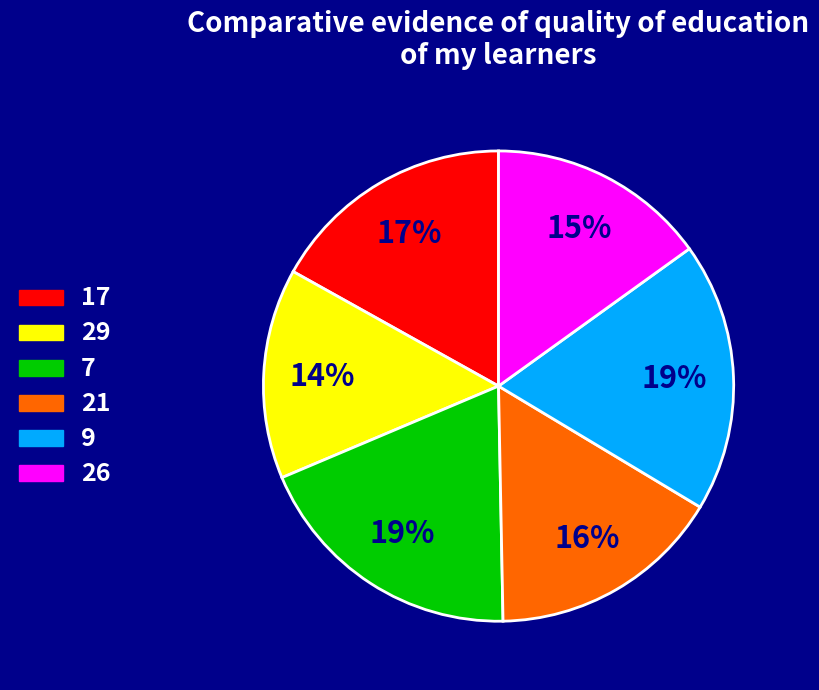

Approximately how many times larger is the value at 17 compared to 29?

1.2